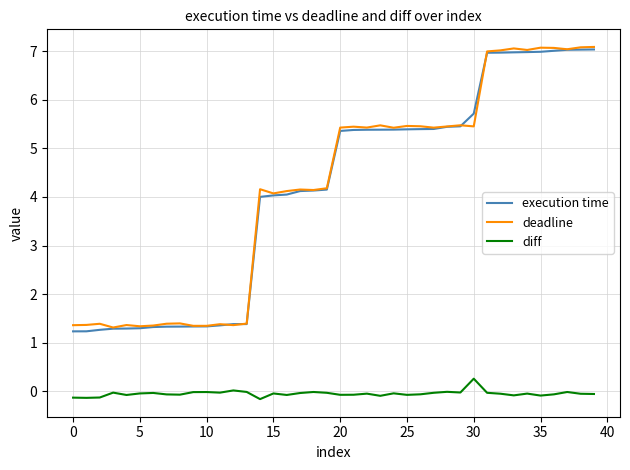

True or false: deadline and diff cross at least once.

False